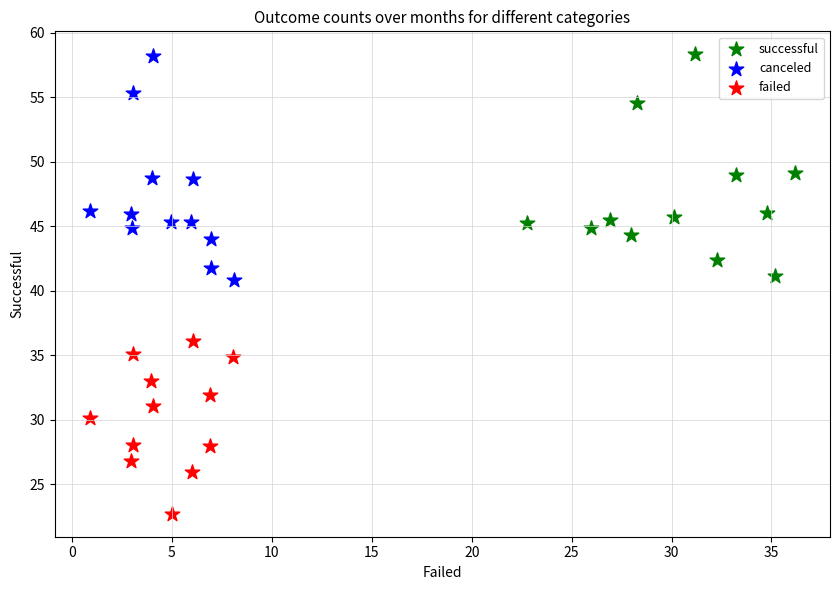

Which series contains the lowest Y value?

failed